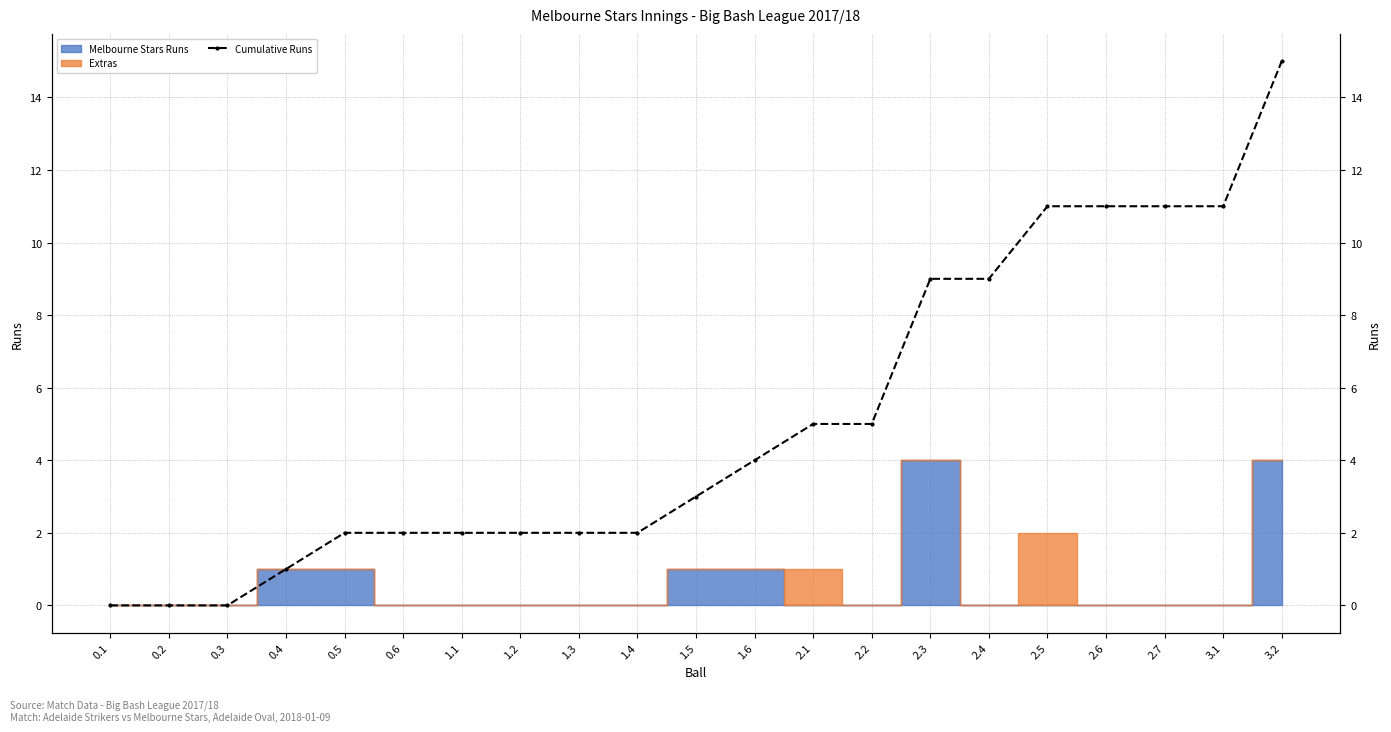

Reading left to right, what are all the values shown in this chart?

0	0	0	1	2	2	2	2	2	2	3	4	5	5	9	9	11	11	11	11	15